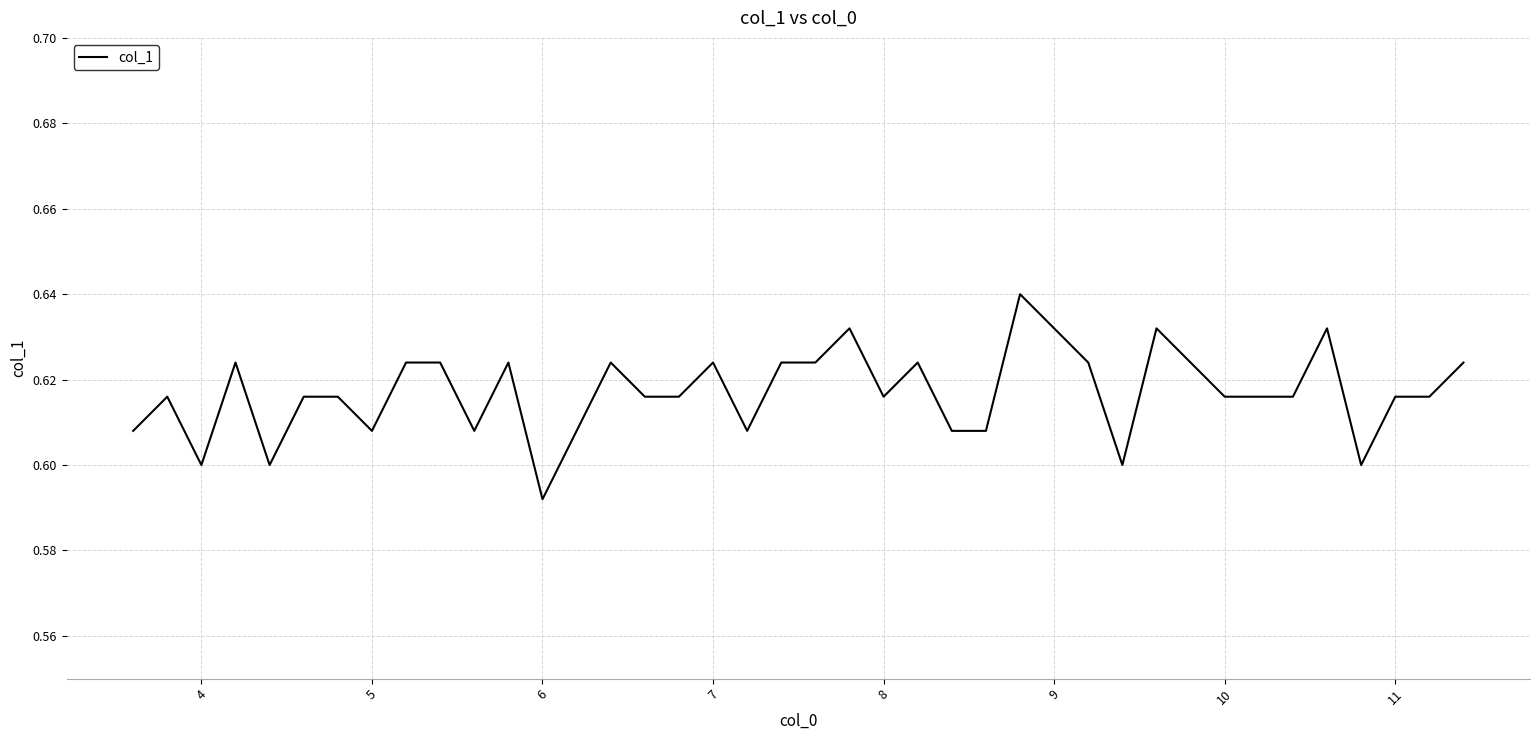

At which category does the chart reach its minimum across all series?

6